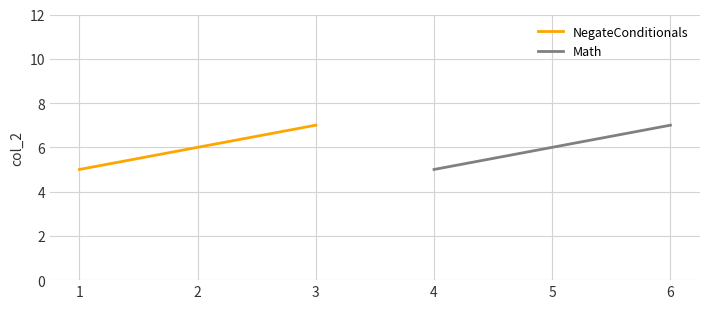

Between 1 and 2, which is larger?

2